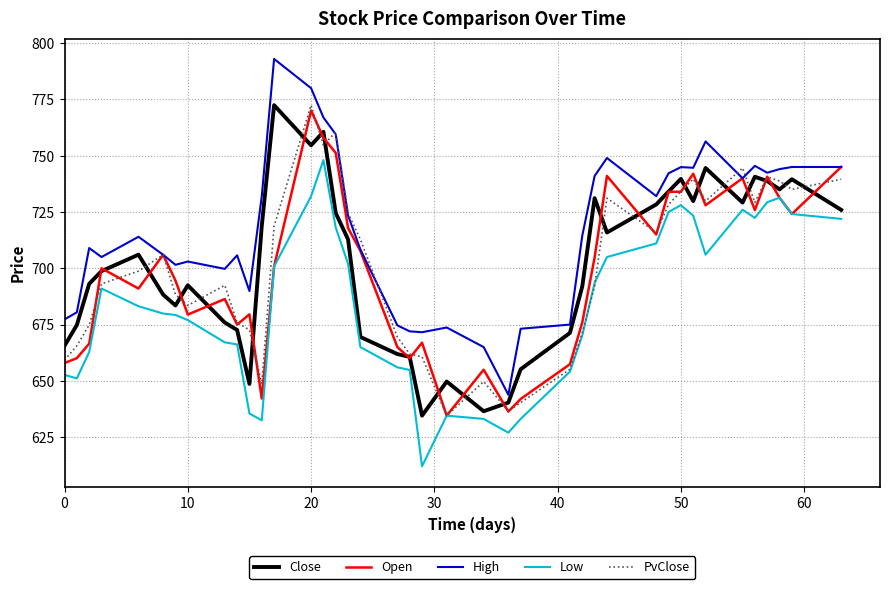

True or false: PvClose and Close cross at least once.

True